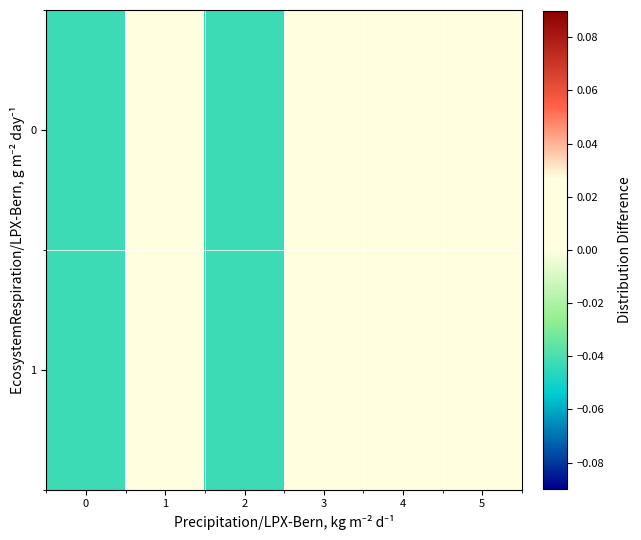

Between 1 and 4, which is larger?

1